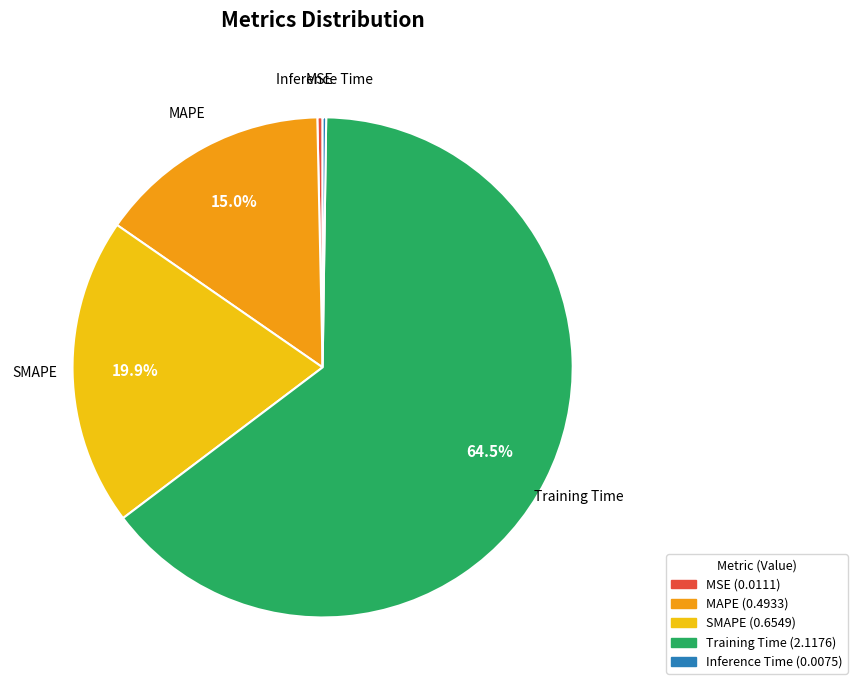

What is the largest slice in the pie chart?

Training Time